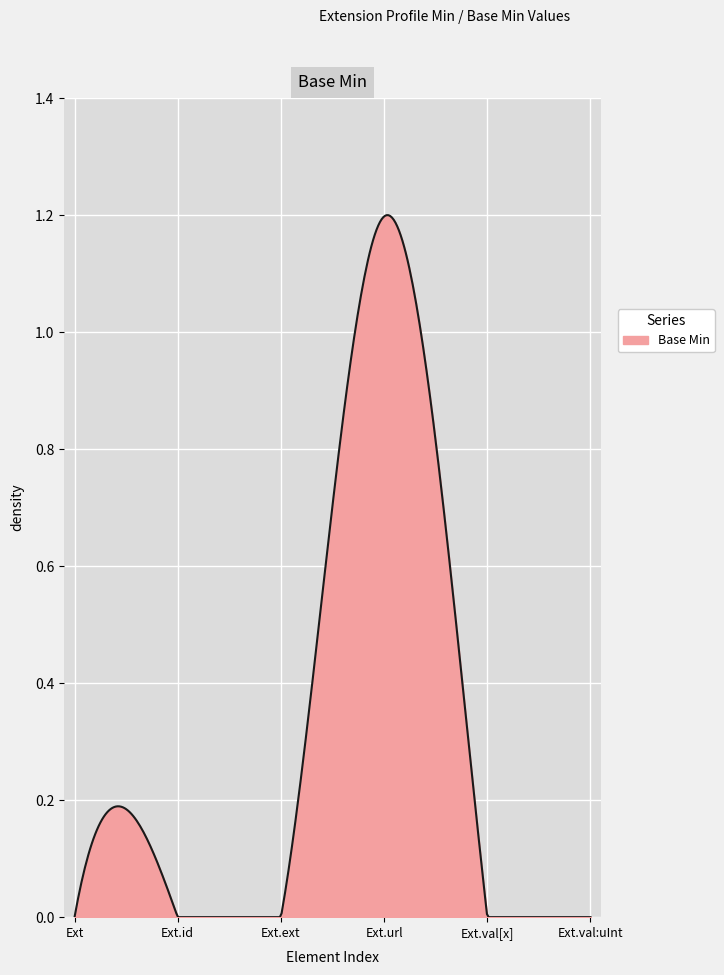

True or false: there are more than 1 points higher than both neighbors.

True